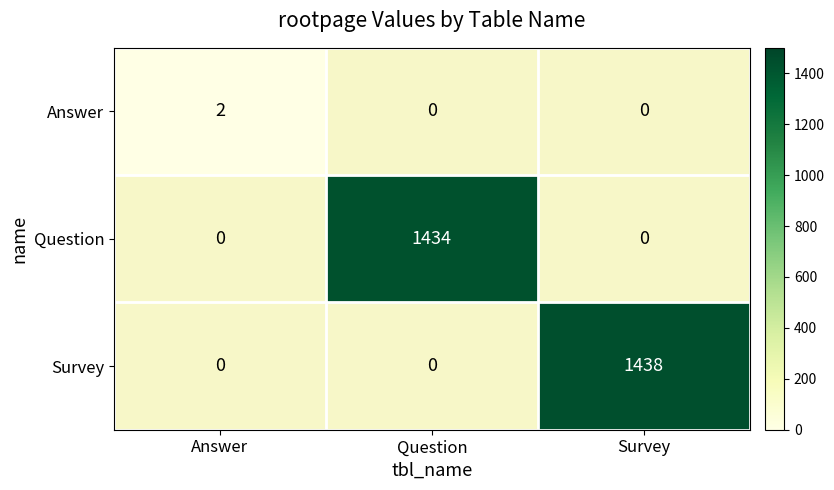

At Answer, list the series in order from largest to smallest.

Answer, Question, Survey